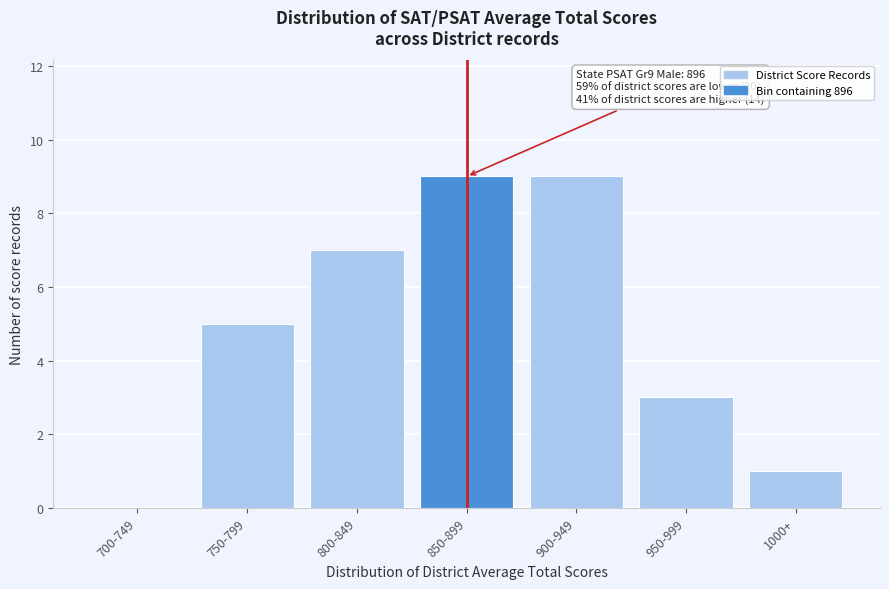

Reading left to right, extract all data points from this chart.

700-749=0	750-799=5	800-849=7	850-899=9	900-949=9	950-999=3	1000+=1